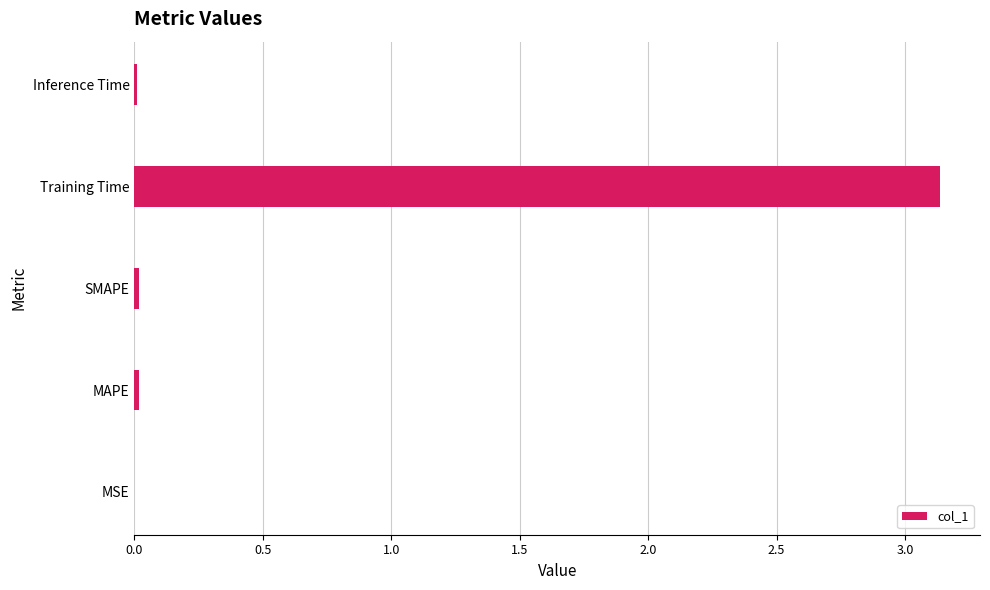

The chart shows a value of 5.4 at Training Time. True or false?

False